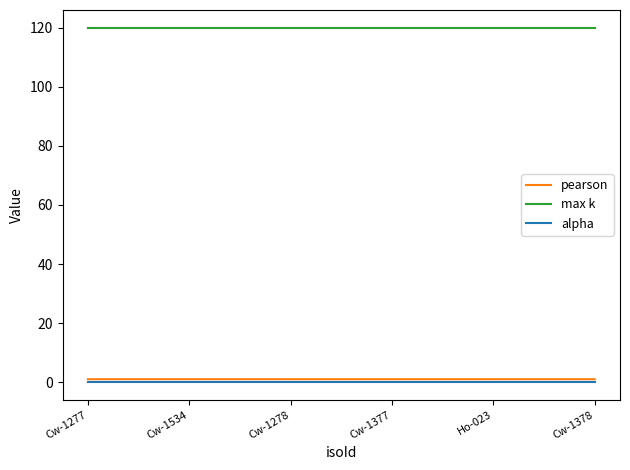

Is the value of max k at Ho-023 greater than the value of pearson at Cw-1278?

Yes